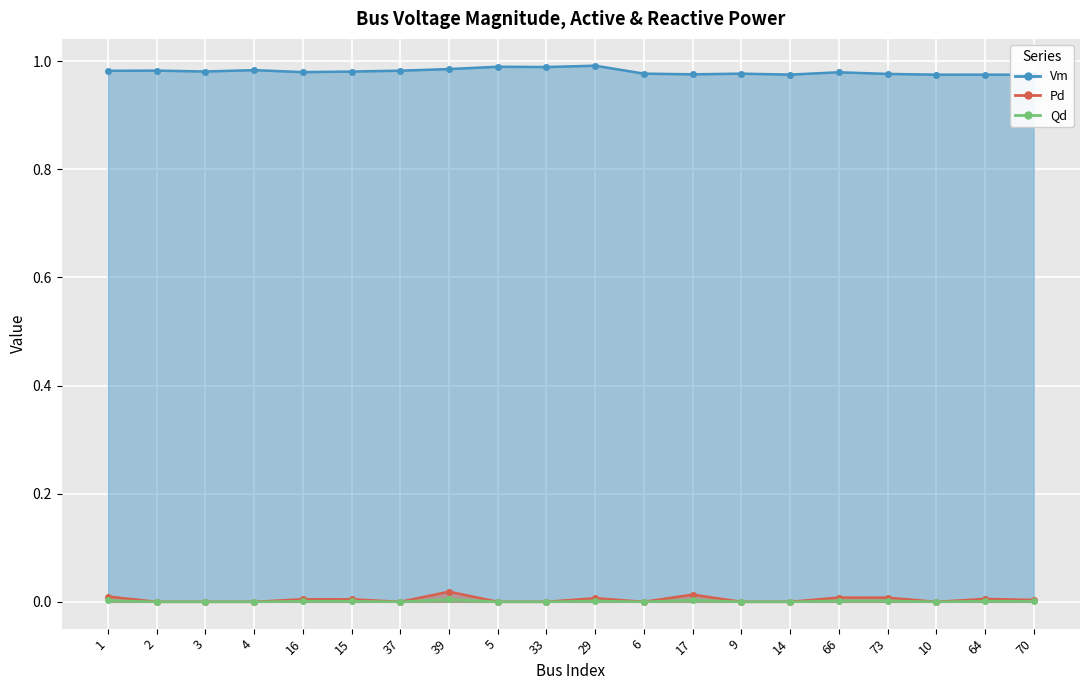

List the series in order of their peak value, highest first.

Vm, Pd, Qd